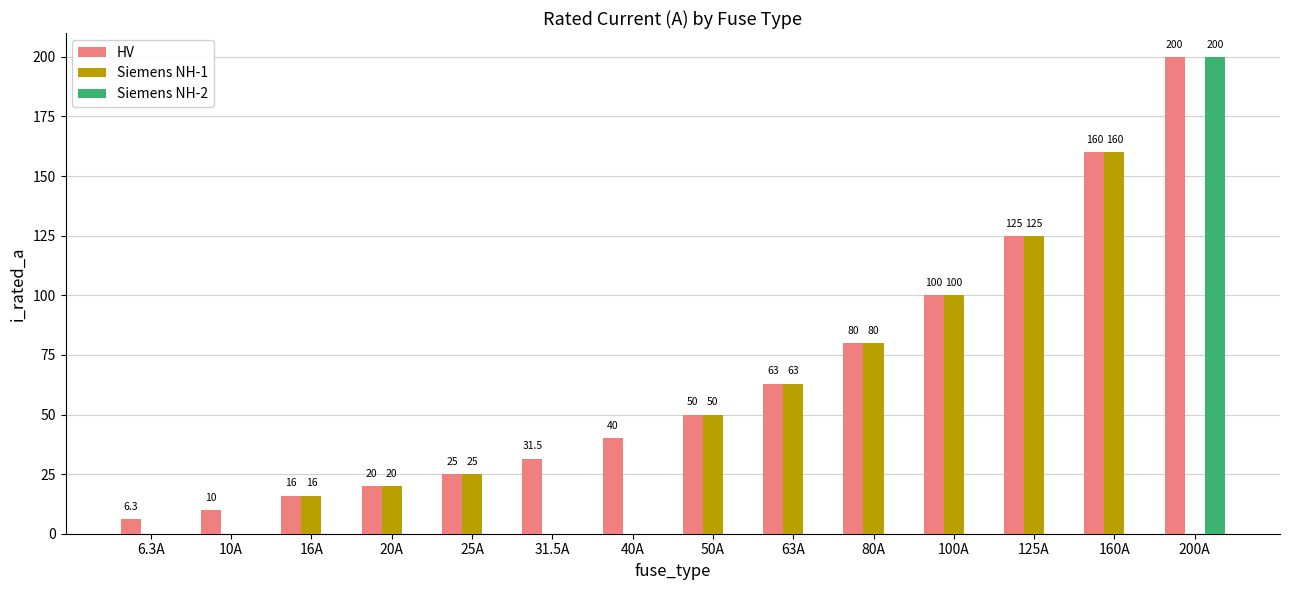

At which label does Siemens NH-2 reach its peak?

200A